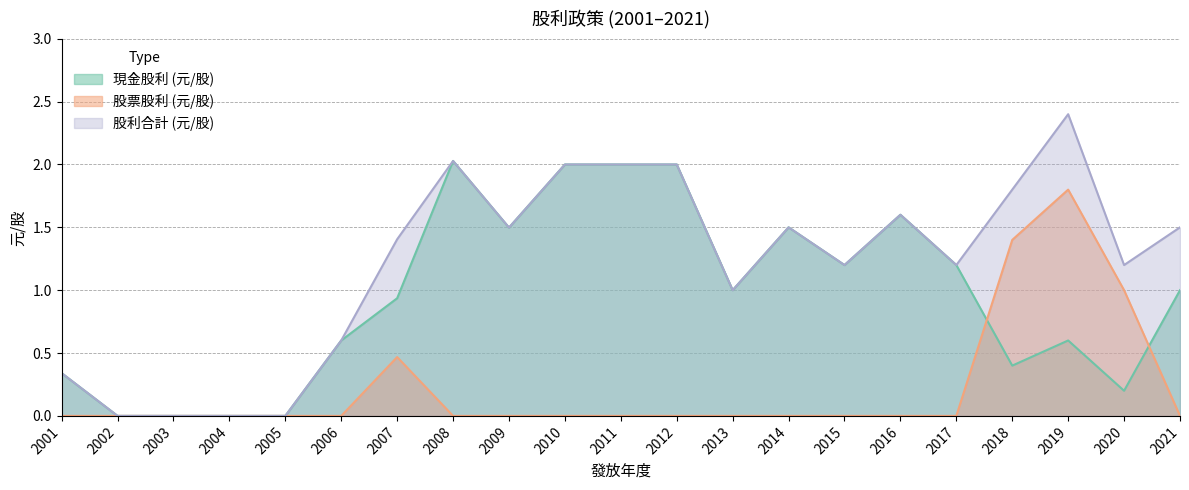

True or false: 股利合計 (元/股) has a value of 3.2 at 2008.

False